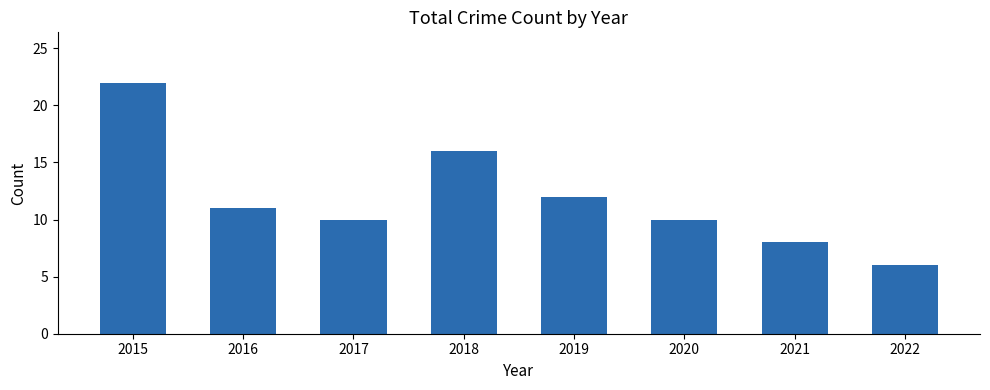

What is the change in value from 2018 to 2022?

-10